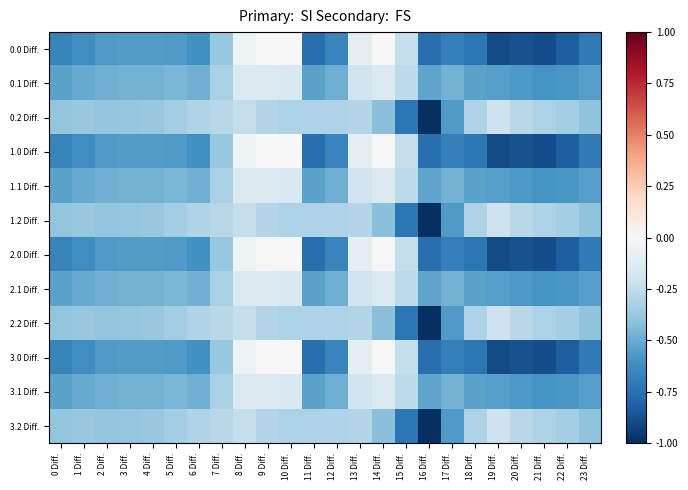

Reading right to left, list all the values displayed in this chart.

0.0 Diff.: 23 Diff.=-0.7	22 Diff.=-0.8	21 Diff.=-0.9	20 Diff.=-0.9	19 Diff.=-0.9	18 Diff.=-0.7	17 Diff.=-0.7	16 Diff.=-0.8	15 Diff.=-0.2	14 Diff.=-0.0	13 Diff.=-0.1	12 Diff.=-0.7	11 Diff.=-0.8	10 Diff.=0.0	9 Diff.=0.0	8 Diff.=-0.0	7 Diff.=-0.4	6 Diff.=-0.6	5 Diff.=-0.6	4 Diff.=-0.6	3 Diff.=-0.6	2 Diff.=-0.6	1 Diff.=-0.6	0 Diff.=-0.7
0.1 Diff.: 23 Diff.=-0.6	22 Diff.=-0.6	21 Diff.=-0.6	20 Diff.=-0.6	19 Diff.=-0.6	18 Diff.=-0.5	17 Diff.=-0.5	16 Diff.=-0.5	15 Diff.=-0.3	14 Diff.=-0.1	13 Diff.=-0.2	12 Diff.=-0.5	11 Diff.=-0.5	10 Diff.=-0.2	9 Diff.=-0.1	8 Diff.=-0.1	7 Diff.=-0.3	6 Diff.=-0.5	5 Diff.=-0.5	4 Diff.=-0.5	3 Diff.=-0.5	2 Diff.=-0.5	1 Diff.=-0.5	0 Diff.=-0.5
0.2 Diff.: 23 Diff.=-0.4	22 Diff.=-0.3	21 Diff.=-0.3	20 Diff.=-0.3	19 Diff.=-0.2	18 Diff.=-0.3	17 Diff.=-0.6	16 Diff.=-1.0	15 Diff.=-0.7	14 Diff.=-0.4	13 Diff.=-0.3	12 Diff.=-0.3	11 Diff.=-0.3	10 Diff.=-0.3	9 Diff.=-0.3	8 Diff.=-0.2	7 Diff.=-0.3	6 Diff.=-0.3	5 Diff.=-0.3	4 Diff.=-0.4	3 Diff.=-0.4	2 Diff.=-0.4	1 Diff.=-0.4	0 Diff.=-0.4
1.0 Diff.: 23 Diff.=-0.7	22 Diff.=-0.8	21 Diff.=-0.9	20 Diff.=-0.9	19 Diff.=-0.9	18 Diff.=-0.7	17 Diff.=-0.7	16 Diff.=-0.8	15 Diff.=-0.2	14 Diff.=-0.0	13 Diff.=-0.1	12 Diff.=-0.7	11 Diff.=-0.8	10 Diff.=0.0	9 Diff.=0.0	8 Diff.=-0.0	7 Diff.=-0.4	6 Diff.=-0.6	5 Diff.=-0.6	4 Diff.=-0.6	3 Diff.=-0.6	2 Diff.=-0.6	1 Diff.=-0.6	0 Diff.=-0.7
1.1 Diff.: 23 Diff.=-0.6	22 Diff.=-0.6	21 Diff.=-0.6	20 Diff.=-0.6	19 Diff.=-0.6	18 Diff.=-0.5	17 Diff.=-0.5	16 Diff.=-0.5	15 Diff.=-0.3	14 Diff.=-0.1	13 Diff.=-0.2	12 Diff.=-0.5	11 Diff.=-0.5	10 Diff.=-0.2	9 Diff.=-0.1	8 Diff.=-0.1	7 Diff.=-0.3	6 Diff.=-0.5	5 Diff.=-0.5	4 Diff.=-0.5	3 Diff.=-0.5	2 Diff.=-0.5	1 Diff.=-0.5	0 Diff.=-0.5
1.2 Diff.: 23 Diff.=-0.4	22 Diff.=-0.3	21 Diff.=-0.3	20 Diff.=-0.3	19 Diff.=-0.2	18 Diff.=-0.3	17 Diff.=-0.6	16 Diff.=-1.0	15 Diff.=-0.7	14 Diff.=-0.4	13 Diff.=-0.3	12 Diff.=-0.3	11 Diff.=-0.3	10 Diff.=-0.3	9 Diff.=-0.3	8 Diff.=-0.2	7 Diff.=-0.3	6 Diff.=-0.3	5 Diff.=-0.3	4 Diff.=-0.4	3 Diff.=-0.4	2 Diff.=-0.4	1 Diff.=-0.4	0 Diff.=-0.4
2.0 Diff.: 23 Diff.=-0.7	22 Diff.=-0.8	21 Diff.=-0.9	20 Diff.=-0.9	19 Diff.=-0.9	18 Diff.=-0.7	17 Diff.=-0.7	16 Diff.=-0.8	15 Diff.=-0.2	14 Diff.=-0.0	13 Diff.=-0.1	12 Diff.=-0.7	11 Diff.=-0.8	10 Diff.=0.0	9 Diff.=0.0	8 Diff.=-0.0	7 Diff.=-0.4	6 Diff.=-0.6	5 Diff.=-0.6	4 Diff.=-0.6	3 Diff.=-0.6	2 Diff.=-0.6	1 Diff.=-0.6	0 Diff.=-0.7
2.1 Diff.: 23 Diff.=-0.6	22 Diff.=-0.6	21 Diff.=-0.6	20 Diff.=-0.6	19 Diff.=-0.6	18 Diff.=-0.5	17 Diff.=-0.5	16 Diff.=-0.5	15 Diff.=-0.3	14 Diff.=-0.1	13 Diff.=-0.2	12 Diff.=-0.5	11 Diff.=-0.5	10 Diff.=-0.2	9 Diff.=-0.1	8 Diff.=-0.1	7 Diff.=-0.3	6 Diff.=-0.5	5 Diff.=-0.5	4 Diff.=-0.5	3 Diff.=-0.5	2 Diff.=-0.5	1 Diff.=-0.5	0 Diff.=-0.5
2.2 Diff.: 23 Diff.=-0.4	22 Diff.=-0.3	21 Diff.=-0.3	20 Diff.=-0.3	19 Diff.=-0.2	18 Diff.=-0.3	17 Diff.=-0.6	16 Diff.=-1.0	15 Diff.=-0.7	14 Diff.=-0.4	13 Diff.=-0.3	12 Diff.=-0.3	11 Diff.=-0.3	10 Diff.=-0.3	9 Diff.=-0.3	8 Diff.=-0.2	7 Diff.=-0.3	6 Diff.=-0.3	5 Diff.=-0.3	4 Diff.=-0.4	3 Diff.=-0.4	2 Diff.=-0.4	1 Diff.=-0.4	0 Diff.=-0.4
3.0 Diff.: 23 Diff.=-0.7	22 Diff.=-0.8	21 Diff.=-0.9	20 Diff.=-0.9	19 Diff.=-0.9	18 Diff.=-0.7	17 Diff.=-0.7	16 Diff.=-0.8	15 Diff.=-0.2	14 Diff.=-0.0	13 Diff.=-0.1	12 Diff.=-0.7	11 Diff.=-0.8	10 Diff.=0.0	9 Diff.=0.0	8 Diff.=-0.0	7 Diff.=-0.4	6 Diff.=-0.6	5 Diff.=-0.6	4 Diff.=-0.6	3 Diff.=-0.6	2 Diff.=-0.6	1 Diff.=-0.6	0 Diff.=-0.7
3.1 Diff.: 23 Diff.=-0.6	22 Diff.=-0.6	21 Diff.=-0.6	20 Diff.=-0.6	19 Diff.=-0.6	18 Diff.=-0.5	17 Diff.=-0.5	16 Diff.=-0.5	15 Diff.=-0.3	14 Diff.=-0.1	13 Diff.=-0.2	12 Diff.=-0.5	11 Diff.=-0.5	10 Diff.=-0.2	9 Diff.=-0.1	8 Diff.=-0.1	7 Diff.=-0.3	6 Diff.=-0.5	5 Diff.=-0.5	4 Diff.=-0.5	3 Diff.=-0.5	2 Diff.=-0.5	1 Diff.=-0.5	0 Diff.=-0.5
3.2 Diff.: 23 Diff.=-0.4	22 Diff.=-0.3	21 Diff.=-0.3	20 Diff.=-0.3	19 Diff.=-0.2	18 Diff.=-0.3	17 Diff.=-0.6	16 Diff.=-1.0	15 Diff.=-0.7	14 Diff.=-0.4	13 Diff.=-0.3	12 Diff.=-0.3	11 Diff.=-0.3	10 Diff.=-0.3	9 Diff.=-0.3	8 Diff.=-0.2	7 Diff.=-0.3	6 Diff.=-0.3	5 Diff.=-0.3	4 Diff.=-0.4	3 Diff.=-0.4	2 Diff.=-0.4	1 Diff.=-0.4	0 Diff.=-0.4